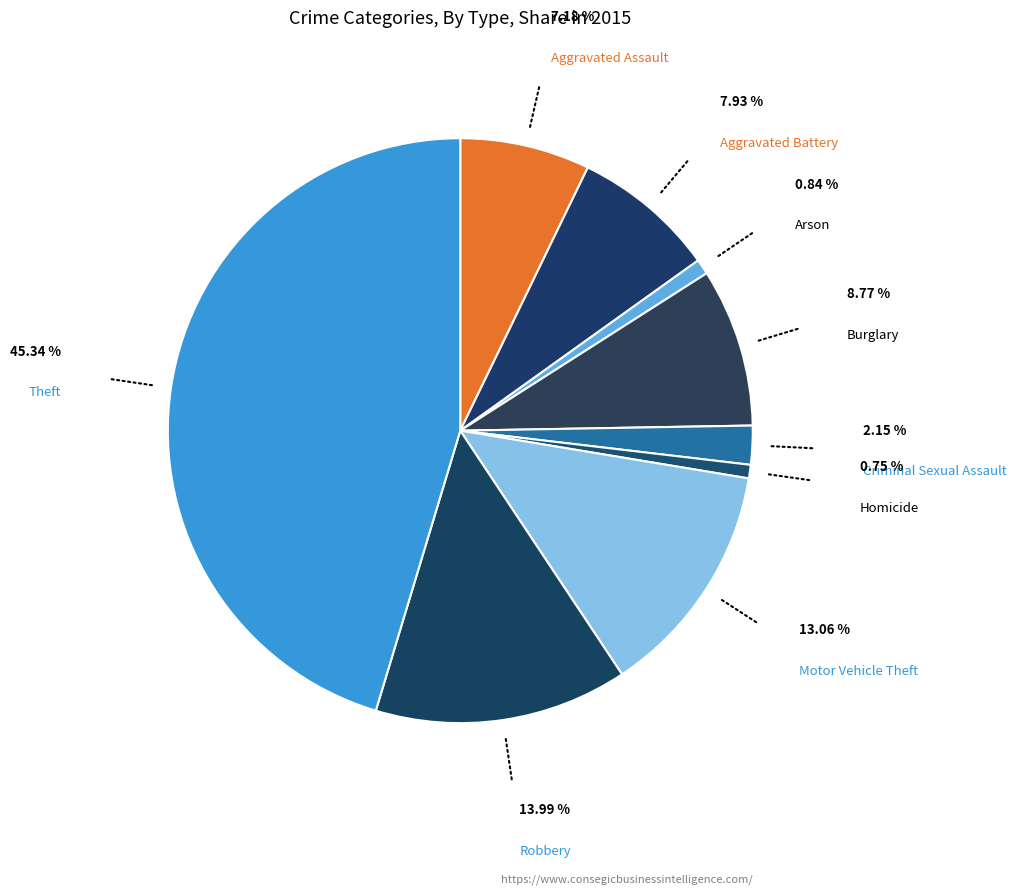

To the nearest percent, what is the difference between the Motor Vehicle Theft and Robbery slice percentages?

1%